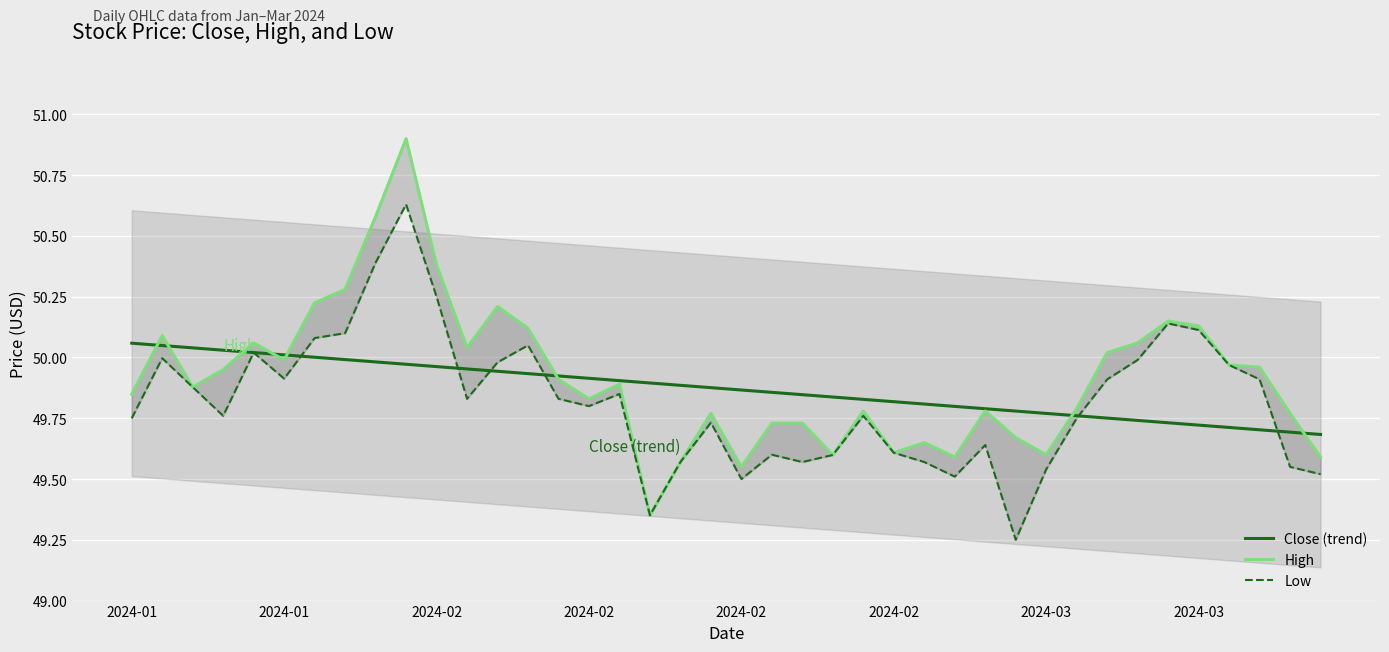

True or false: Low and High intersect in this chart.

False